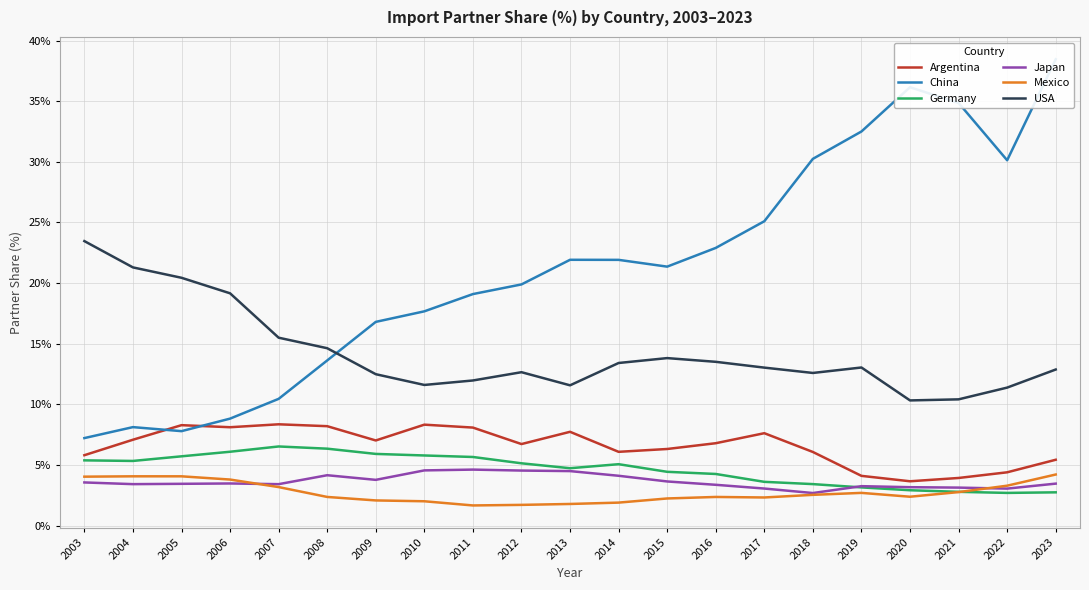

What is the difference between the maximum and minimum values in the USA series?

0.1